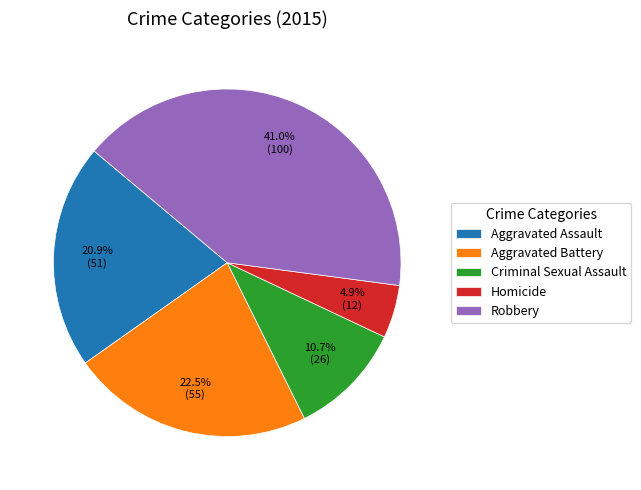

Rank the categories by value from lowest to highest.

Homicide, Criminal Sexual Assault, Aggravated Assault, Aggravated Battery, Robbery